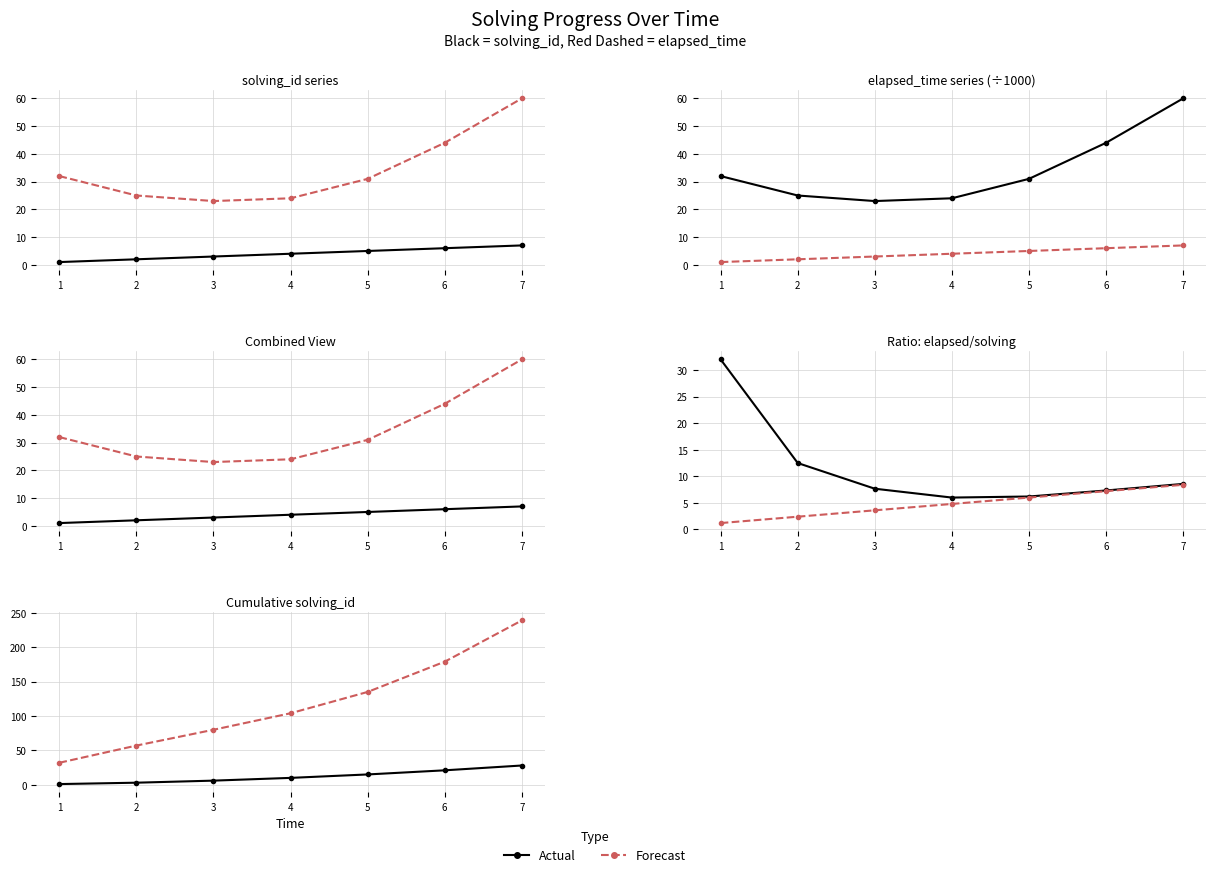

True or false: Forecast and Actual intersect in this chart.

False